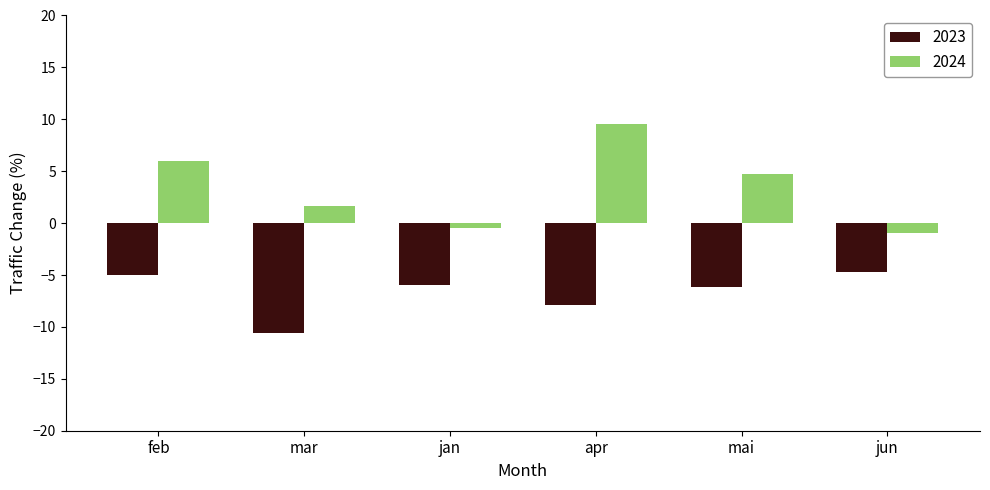

At which label is 2024 closest to 4?

mai